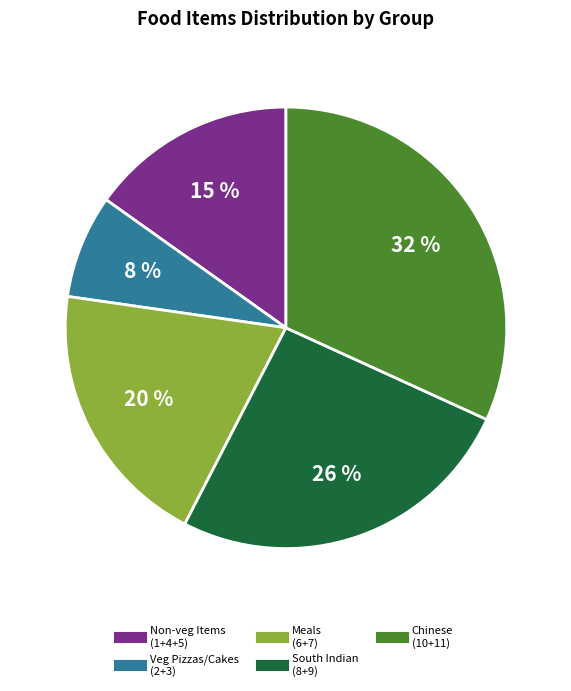

Does any single category account for the majority?

No